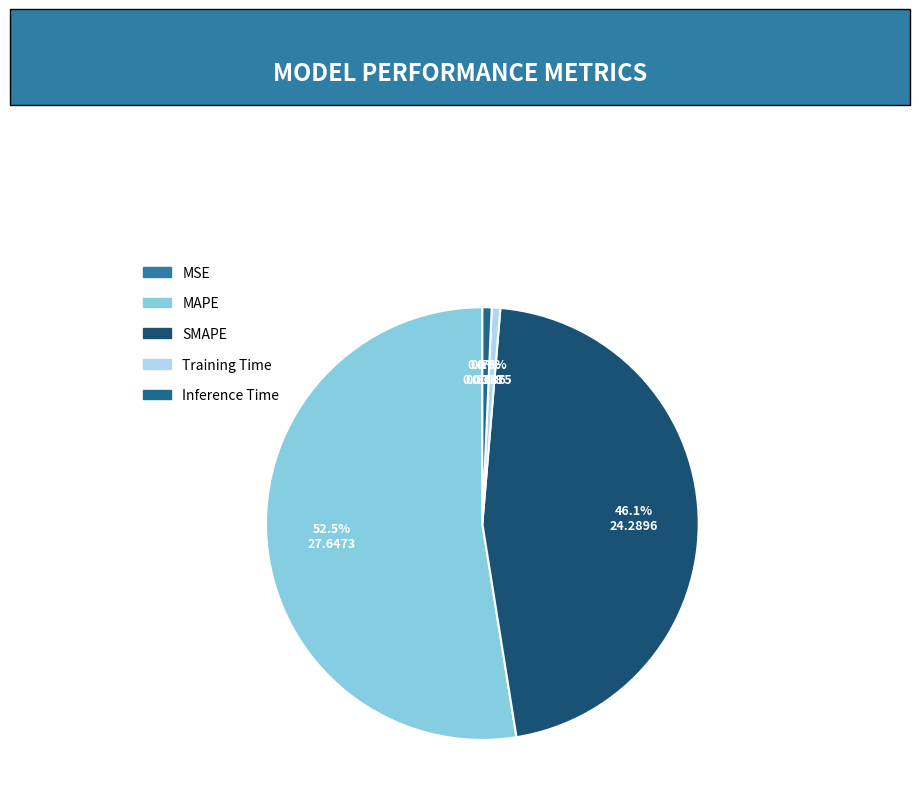

What percentage is the MAPE slice, to the nearest percent?

53%